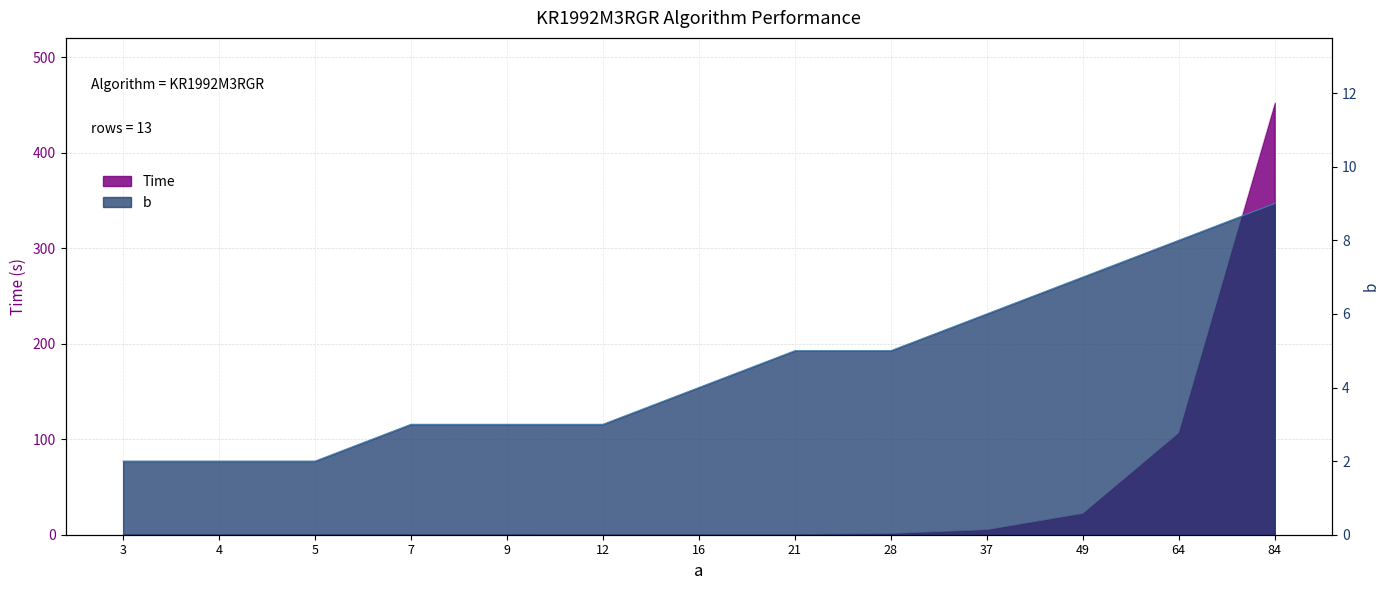

Rank the series at 84 from lowest to highest value.

b, Time